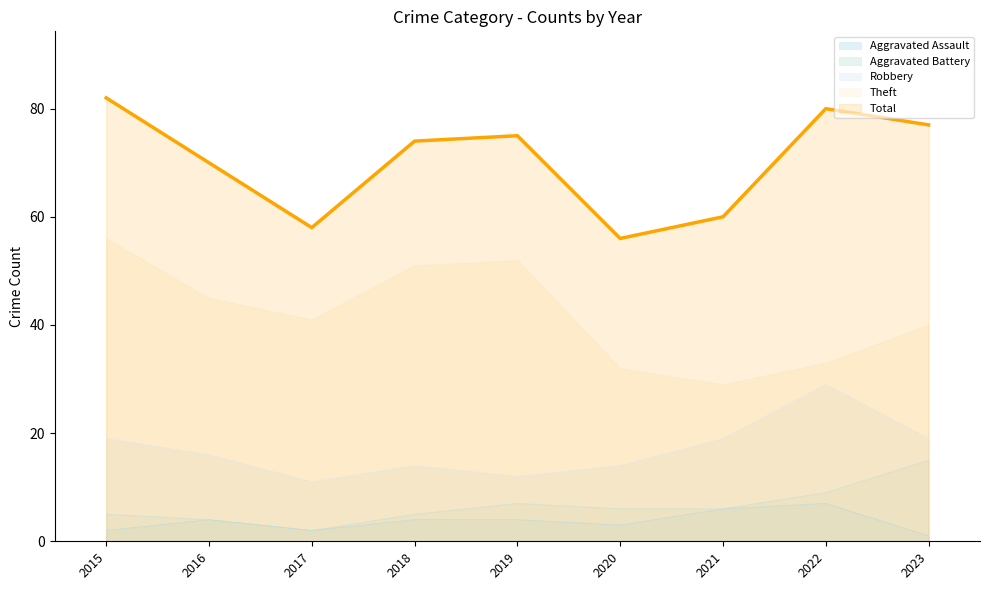

What is the average value of the Robbery series?

17